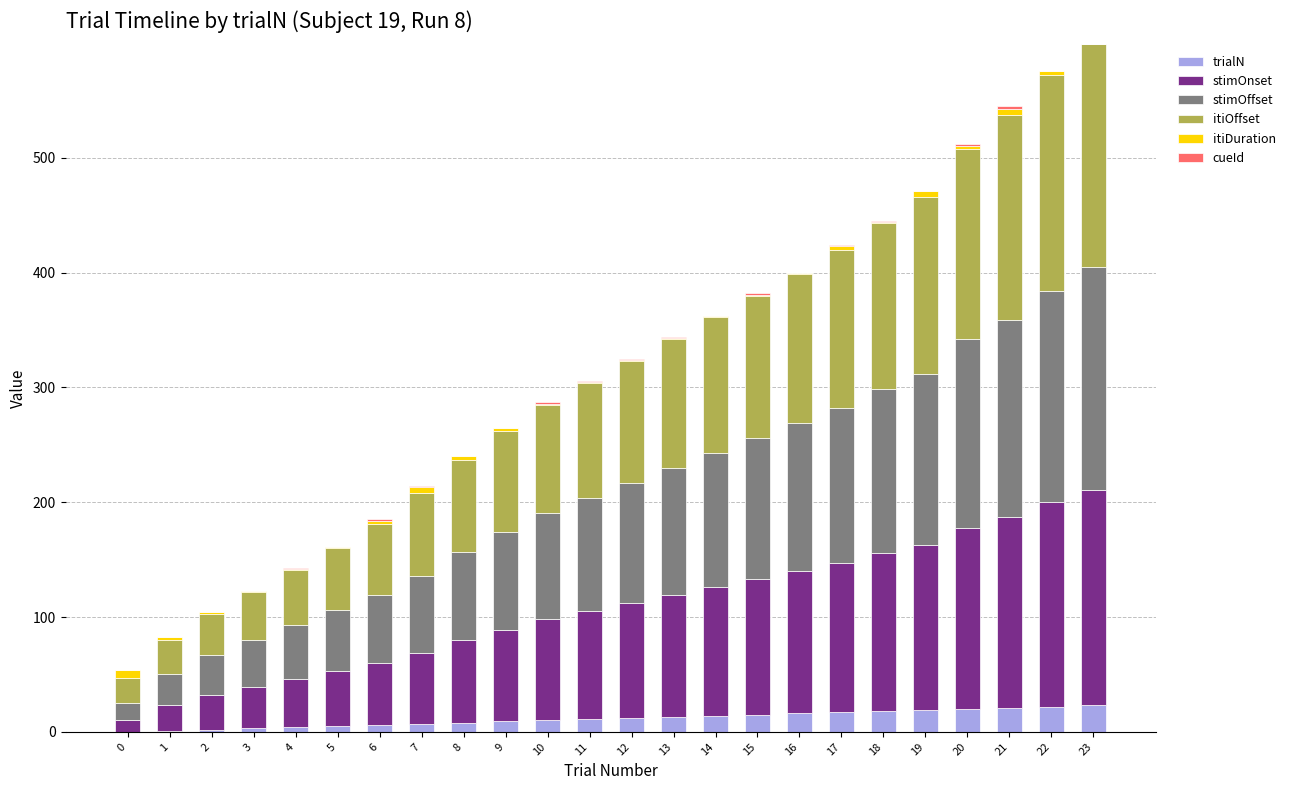

Does the chart contain stacked bars?

Yes